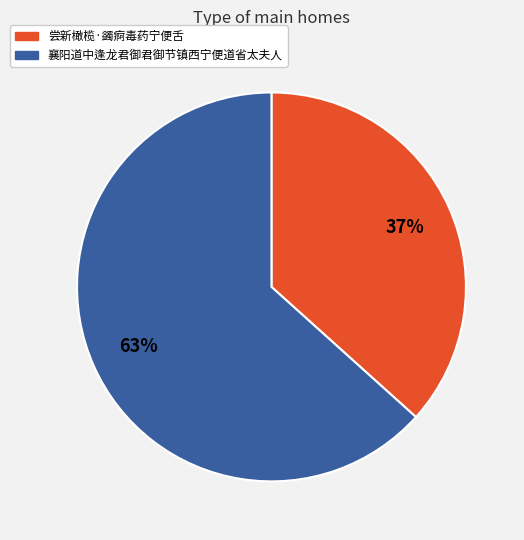

Is it true that 尝新橄榄·蠲痾毒药宁便舌 is 43% of the pie?

False